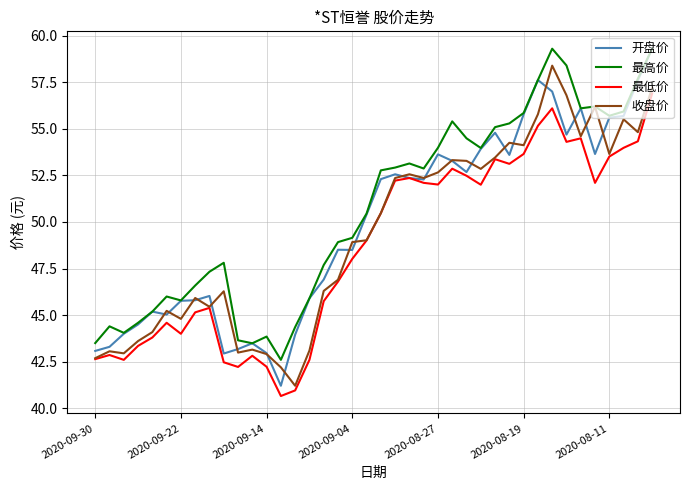

True or false: 收盘价 and 开盘价 intersect in this chart.

True